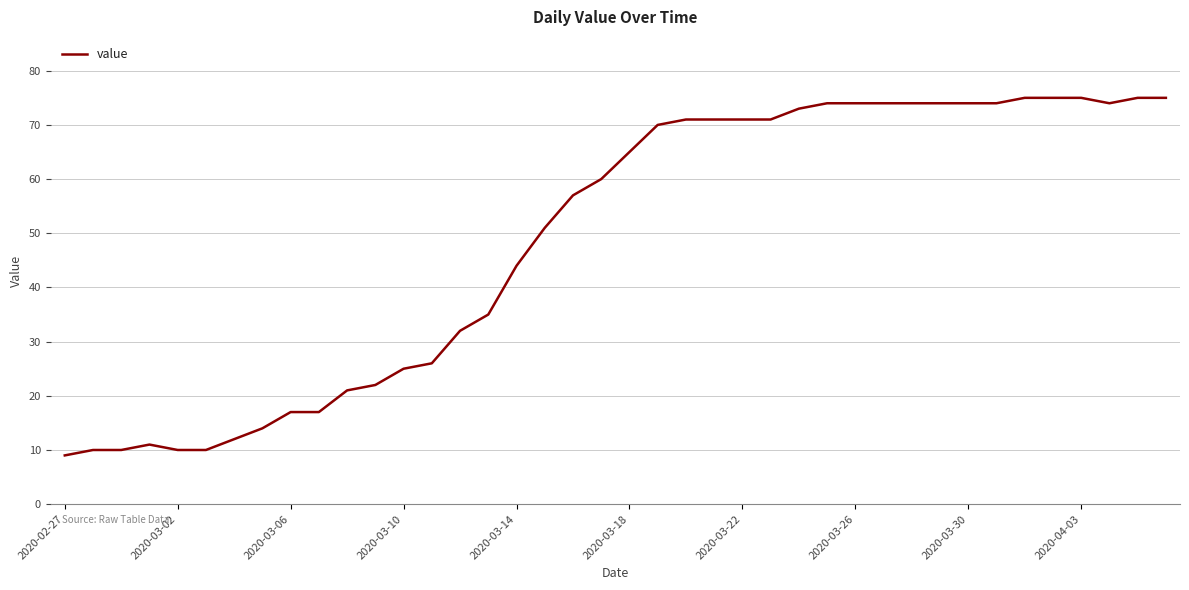

How many distinct data groups are displayed?

1